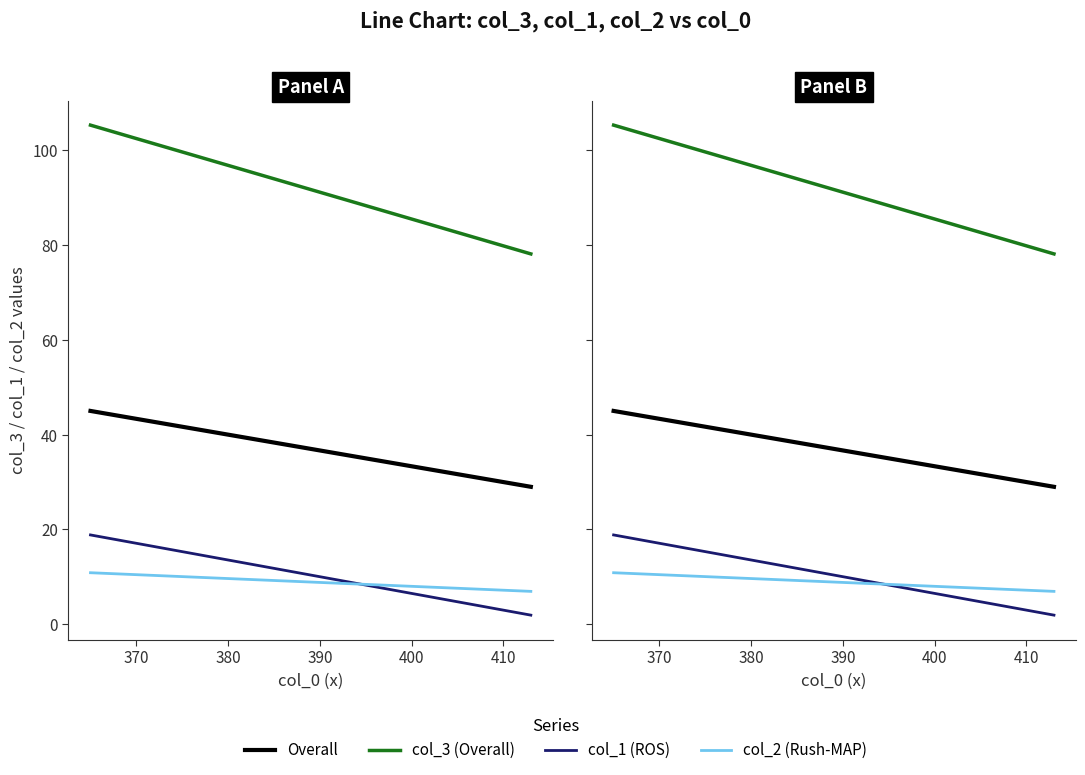

What is the difference between the maximum and second lowest values in the Overall series?

14.3